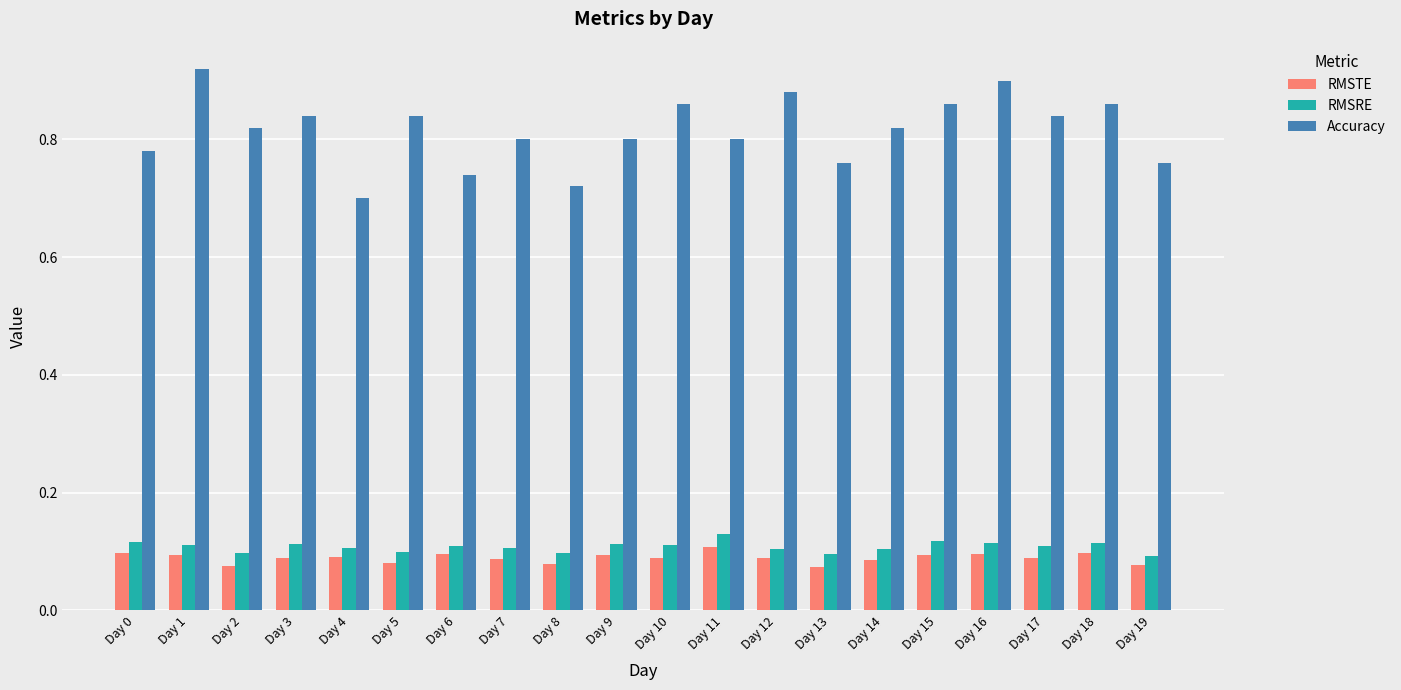

At which category does the chart reach its peak across all series?

Day 1